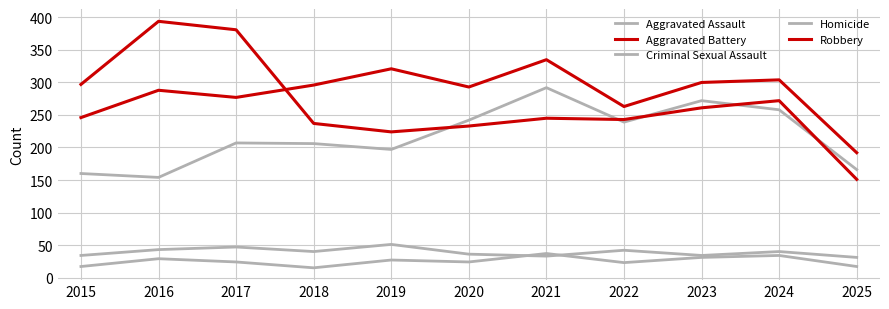

In Homicide, how many points are higher than both neighbors (excluding endpoints)?

4